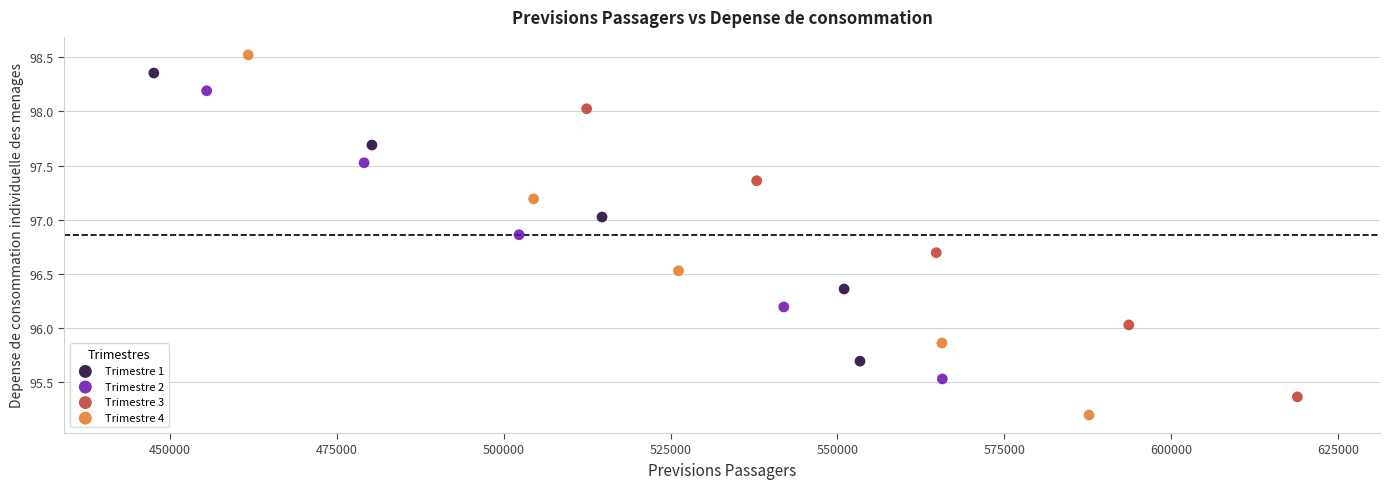

Which series contains the highest Y value?

Trimestre 4